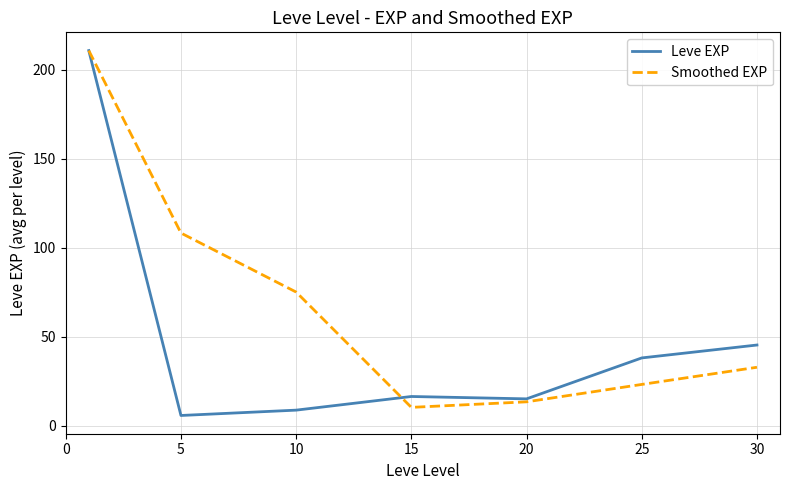

Which series has the largest total across all categories?

Smoothed EXP